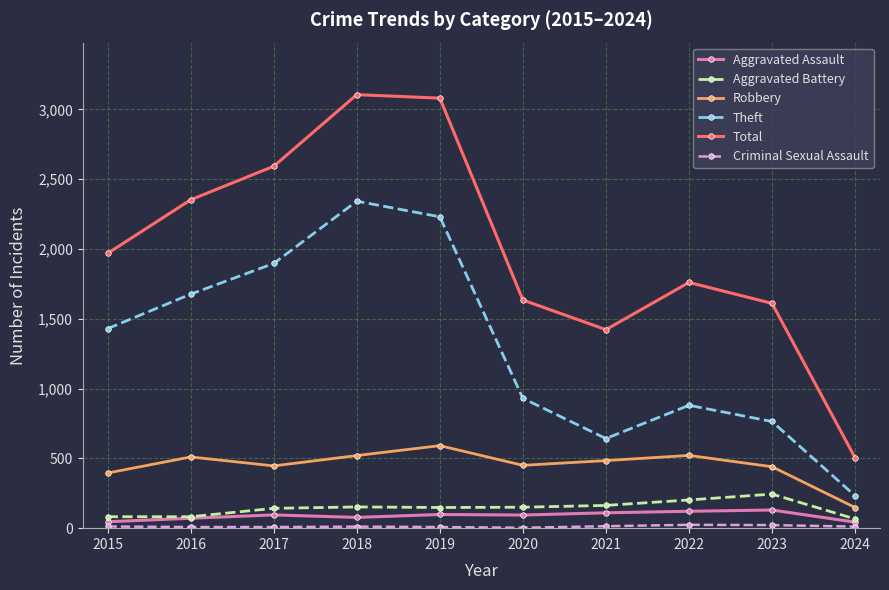

Where is the first local minimum for Theft?

2021